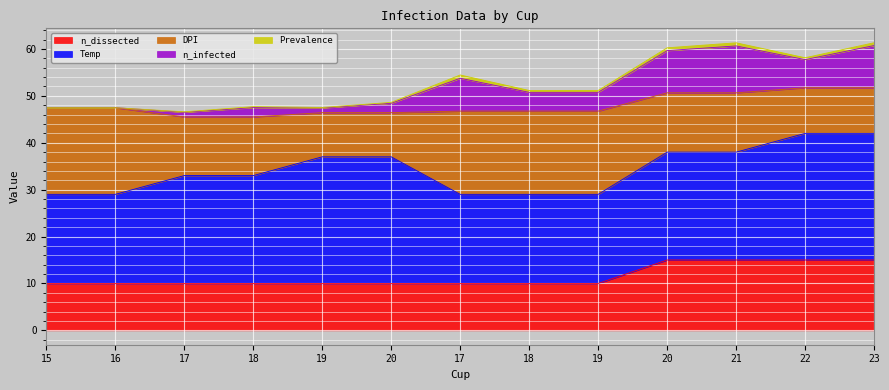

Is the value of n_infected at 23 greater than the value of Temp at 18?

No